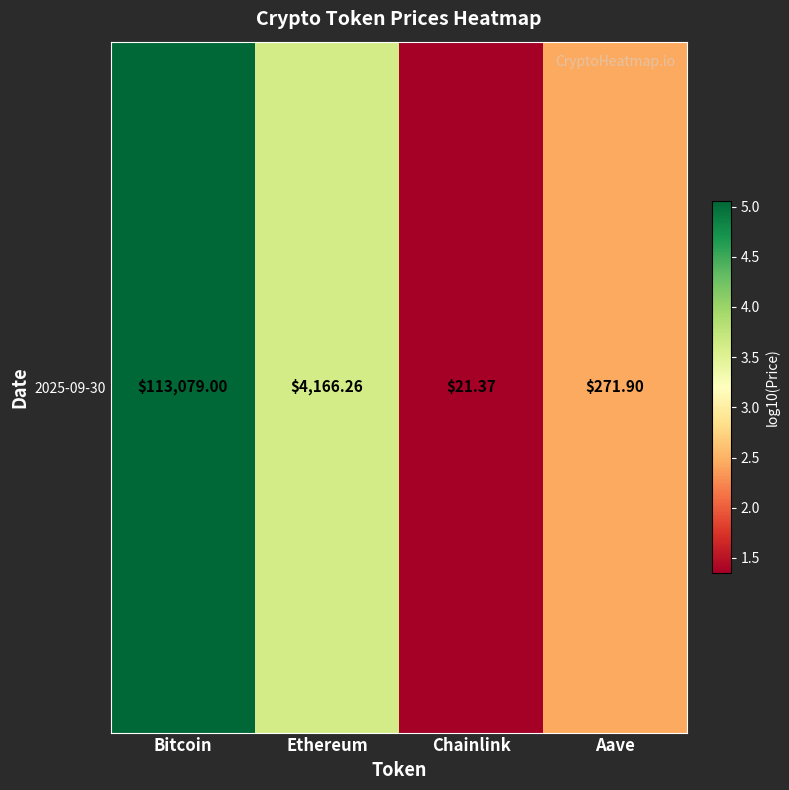

Which has a higher value, Aave or Chainlink?

Aave